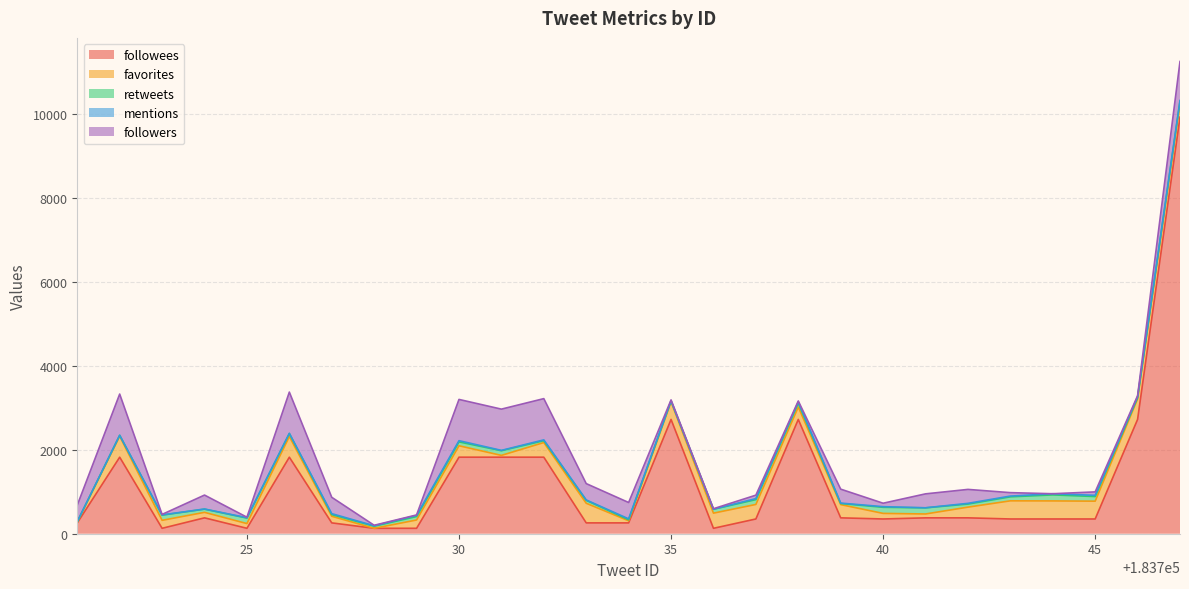

What is the sum of the retweets values at 183723 and 183735?

147